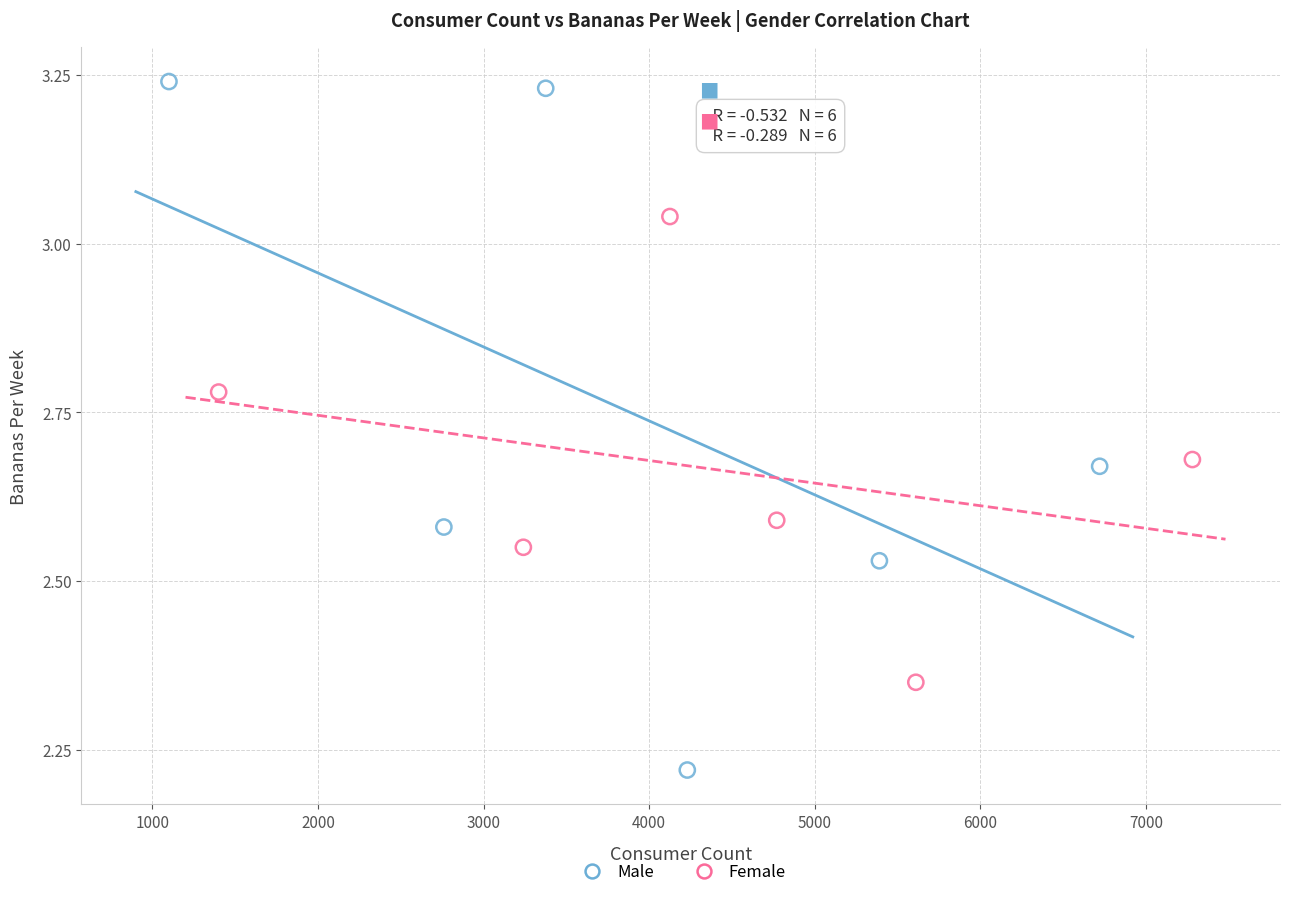

Which series contains the highest Y value?

Male